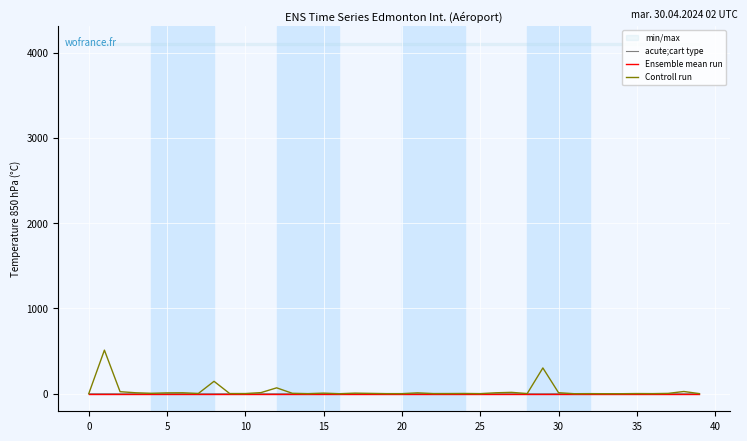

Which series has the largest range (max minus min)?

Controll run